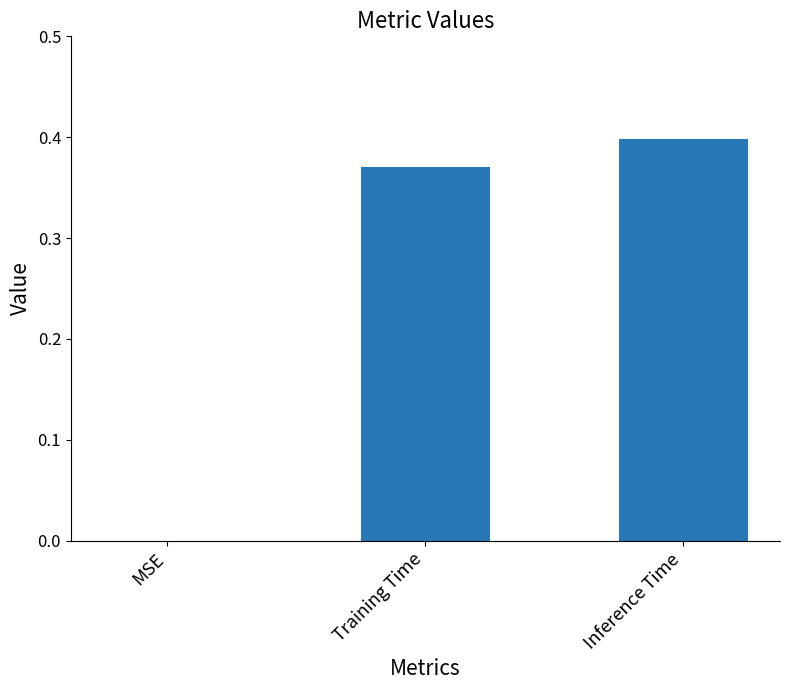

The chart shows a value of 0.4 at Inference Time. True or false?

True